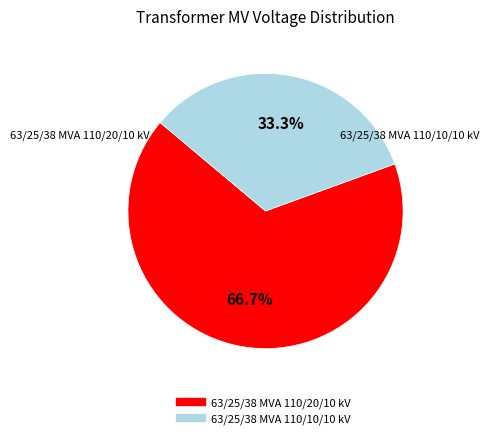

Which slice is the smallest?

63/25/38 MVA 110/10/10 kV